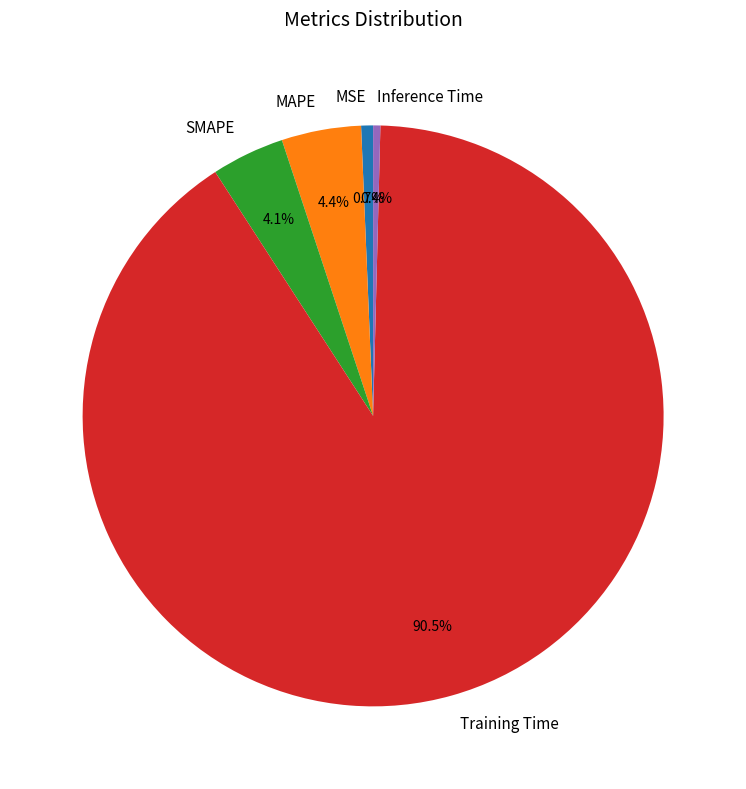

Is there a majority slice in this chart?

Yes